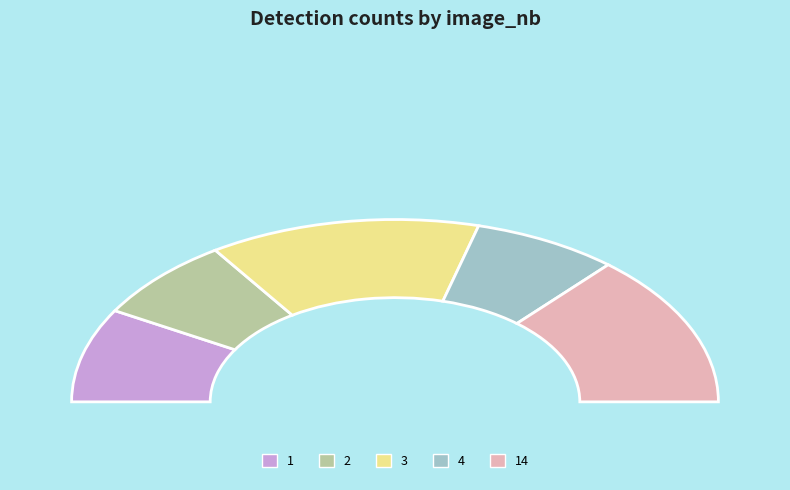

Count the number of slices in the pie.

5